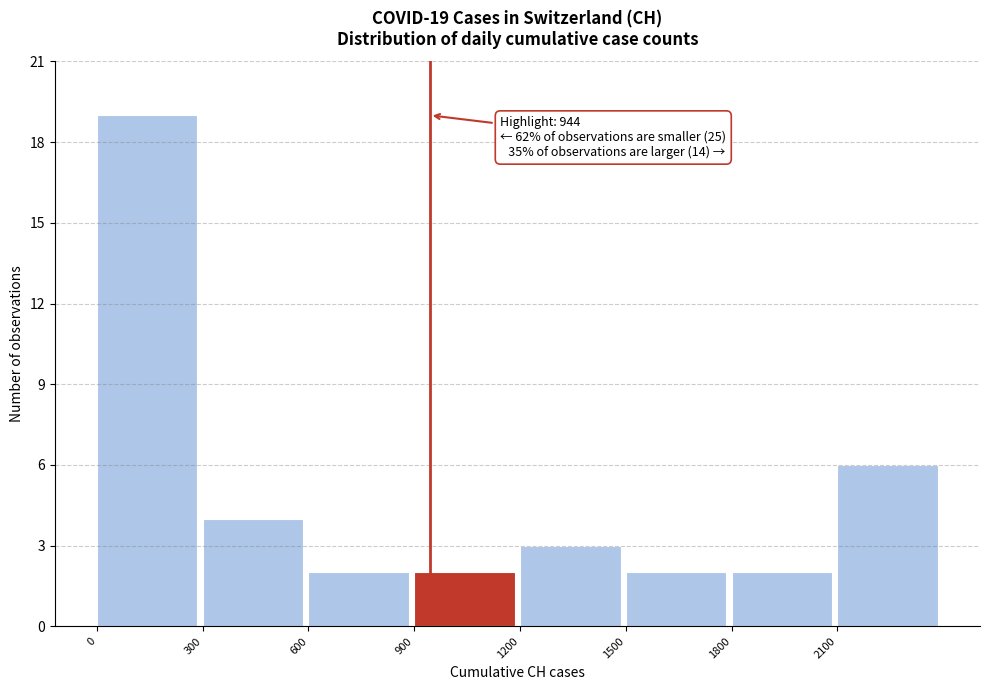

Which range on the x-axis has the tallest bar?

0 to 300